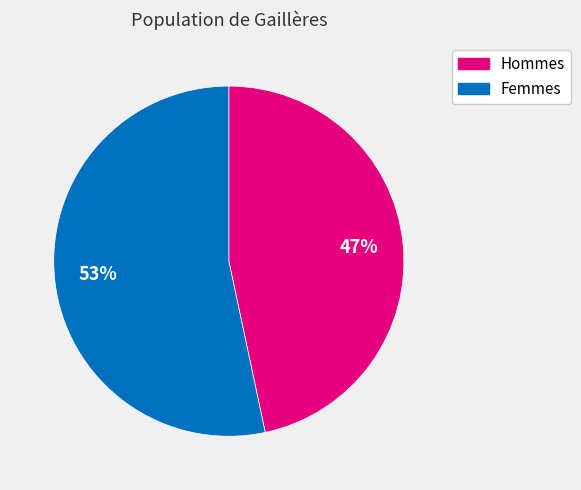

To the nearest percent, what is the average slice percentage?

50%